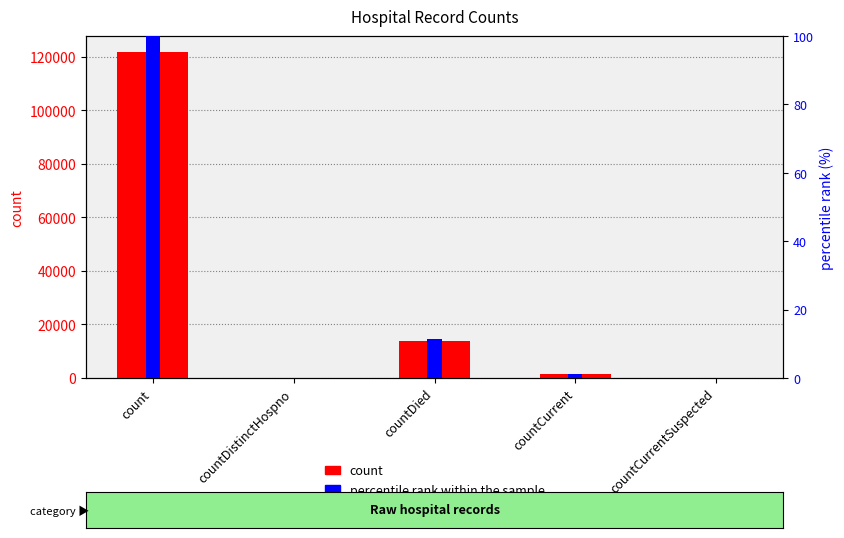

At how many categories does at least one series exceed 16239?

1